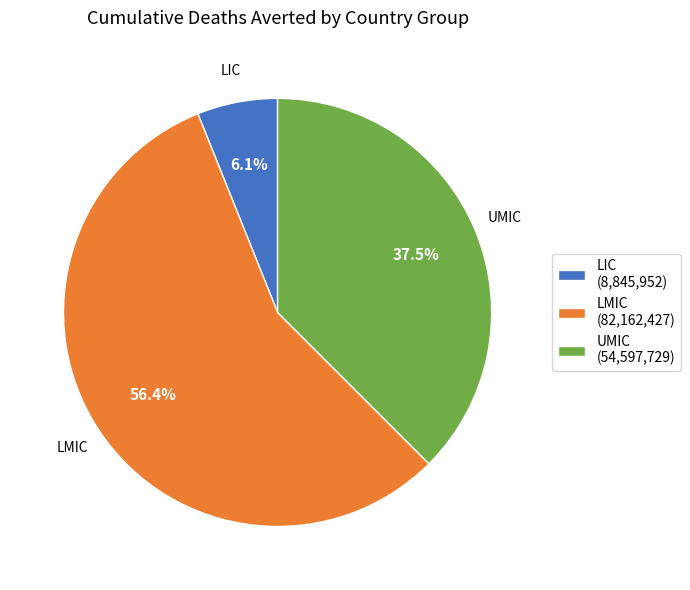

Rank the categories by value from highest to lowest.

LMIC, UMIC, LIC